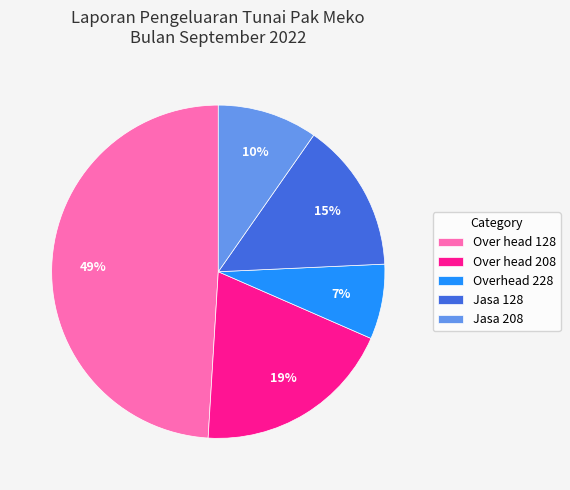

Is Jasa 128 the majority of the pie?

No